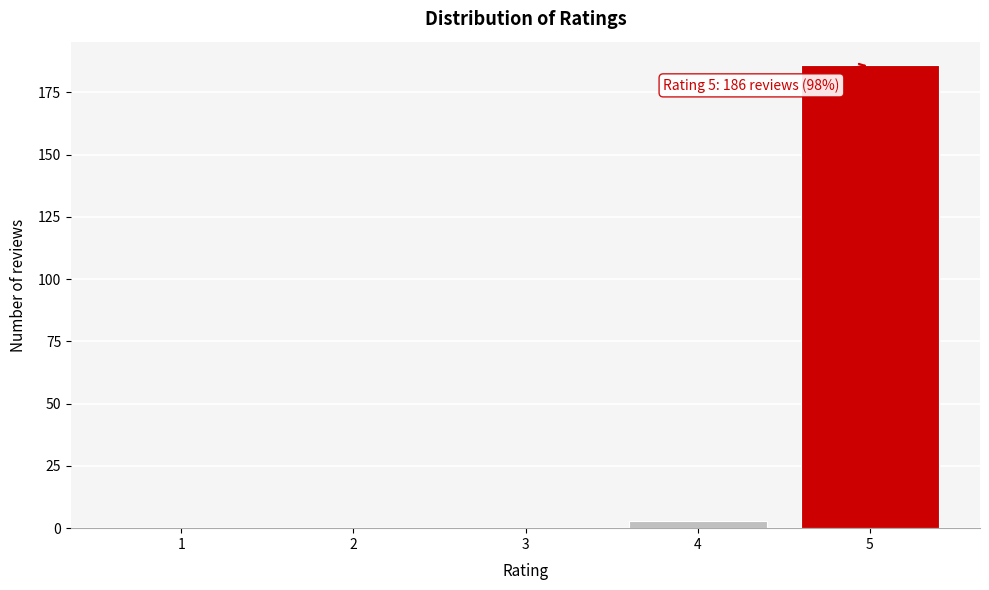

Reading right to left, transcribe all the data shown in this chart.

5=186	4=3	3=0	2=0	1=0